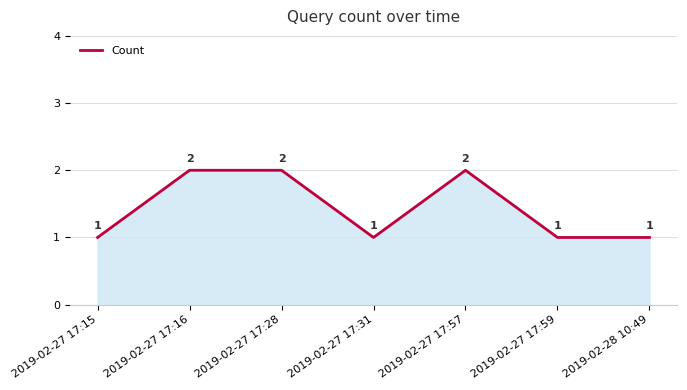

Does the chart have visible grid lines?

Yes